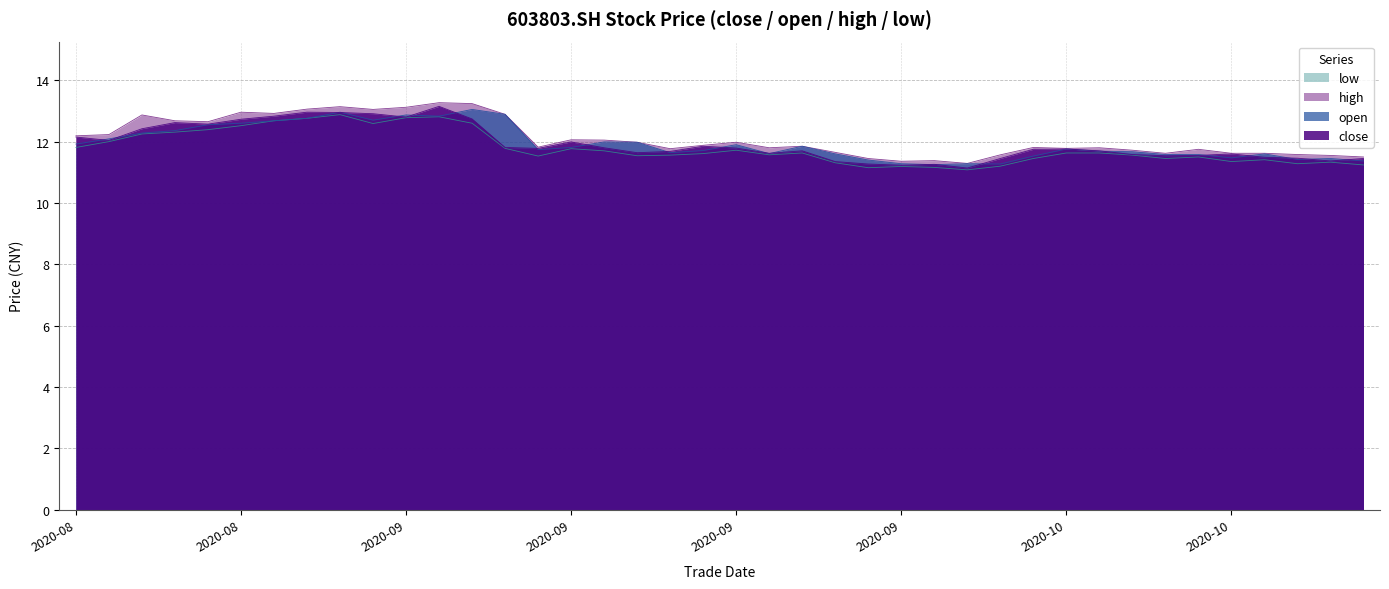

What is the greatest value displayed?

13.3